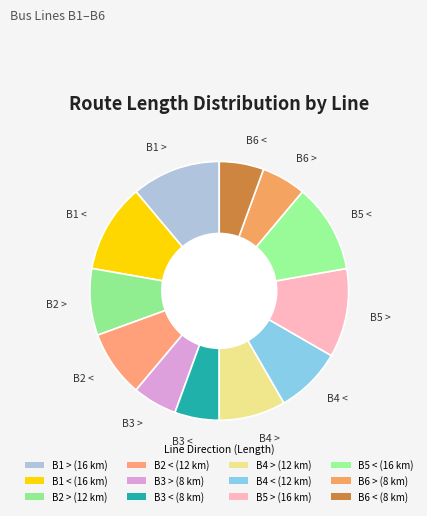

How many slices are in this pie chart?

12